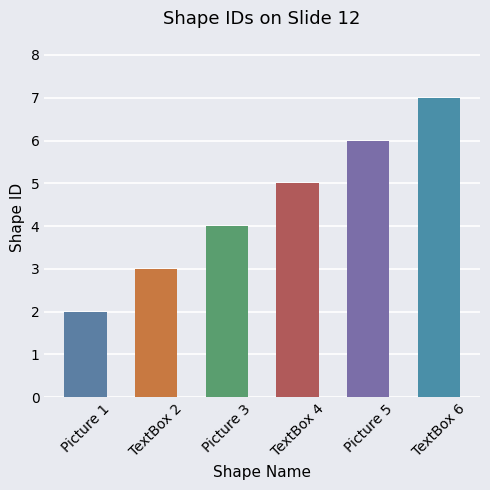

Rank the categories by value from highest to lowest.

TextBox 6, Picture 5, TextBox 4, Picture 3, TextBox 2, Picture 1